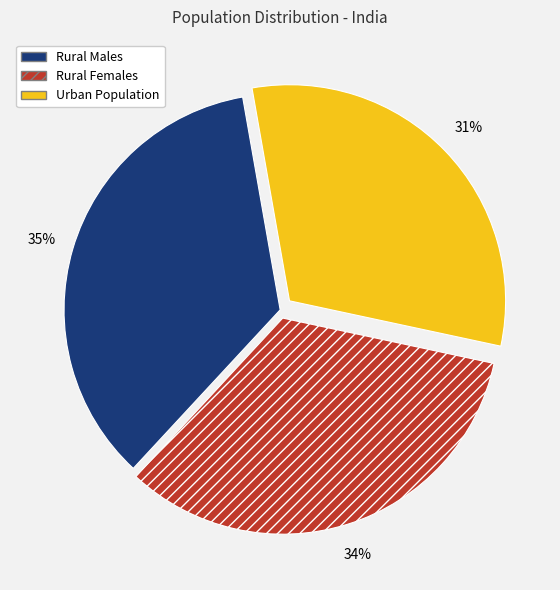

To the nearest percent, what is the difference between the largest and smallest slice percentages?

4%